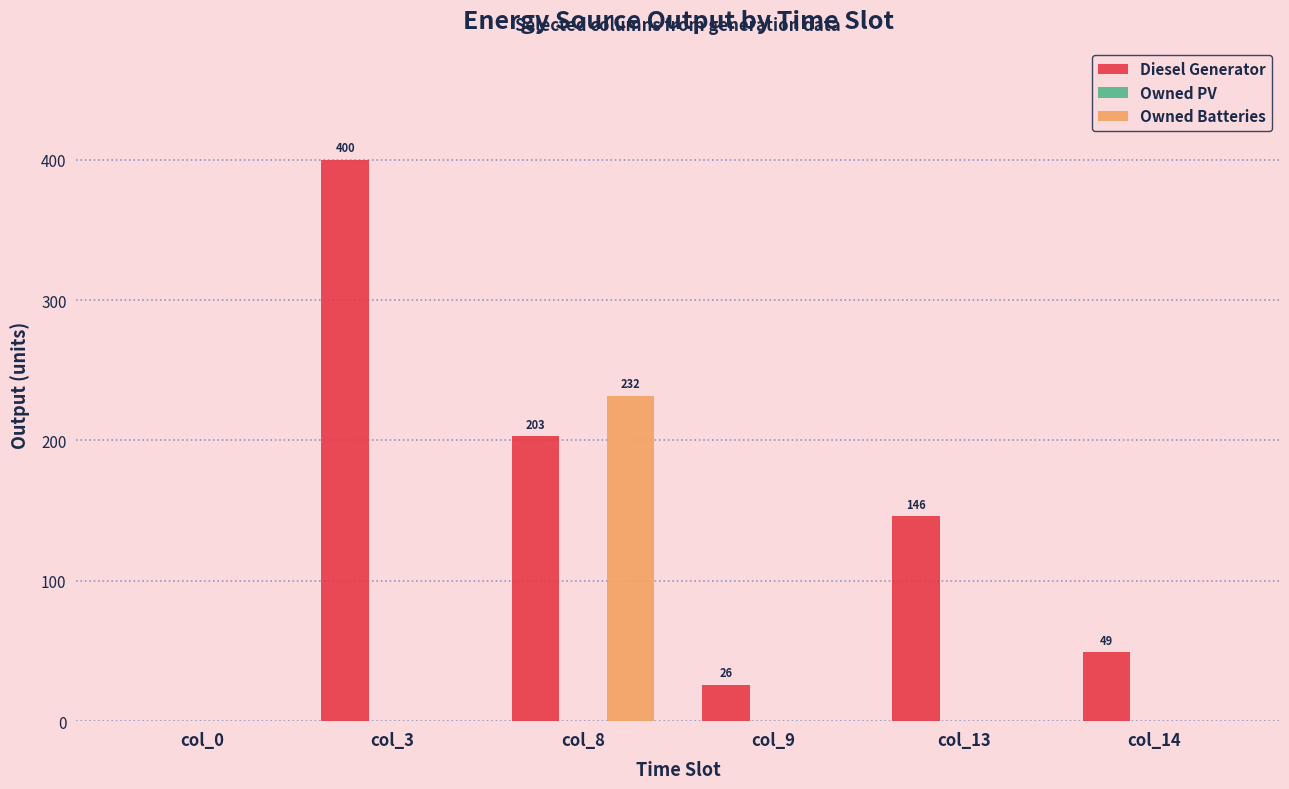

Between col_0 and col_14, which series saw the biggest shift?

Diesel Generator